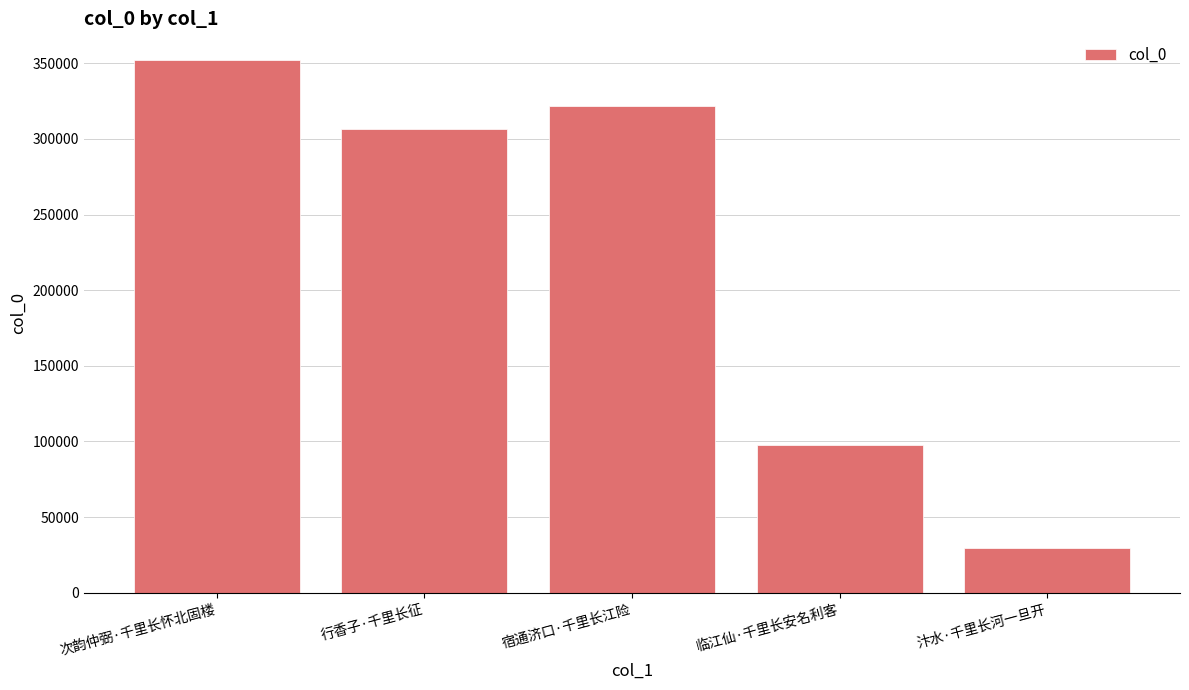

What is the average value?

221514